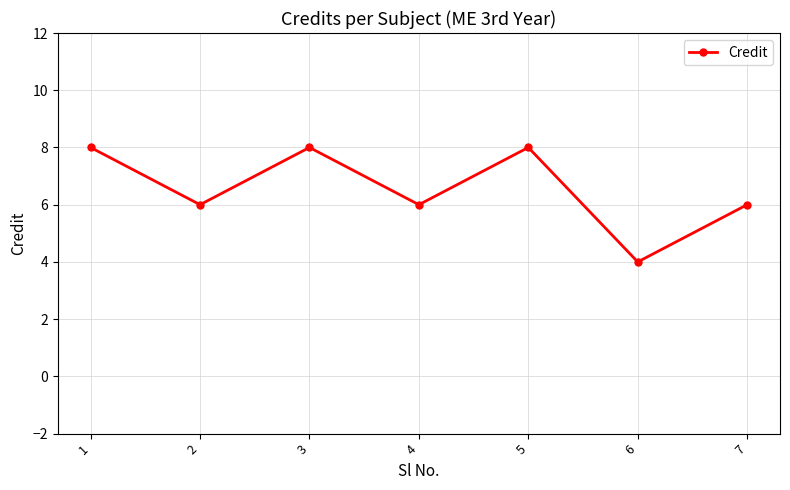

Reading left to right, extract all data points from this chart.

1=8	2=6	3=8	4=6	5=8	6=4	7=6